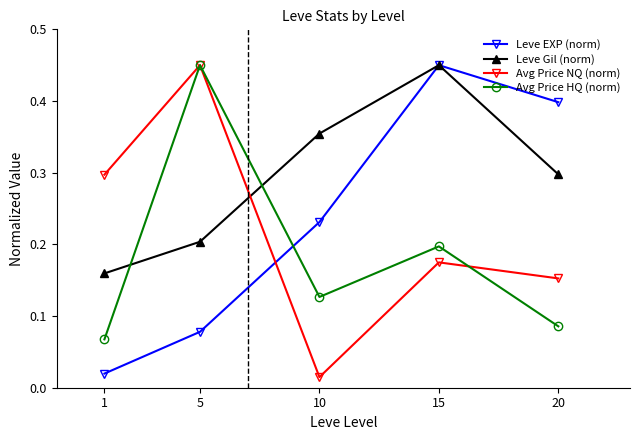

Rank the series at 1 from lowest to highest value.

Leve EXP (norm), Avg Price HQ (norm), Leve Gil (norm), Avg Price NQ (norm)